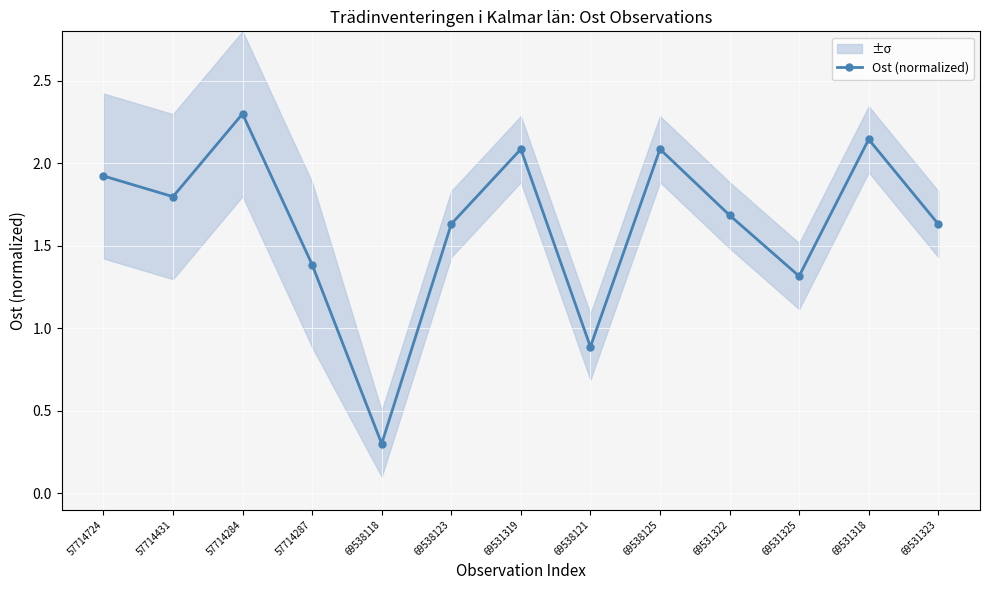

Which category has the highest value across all series?

57714284